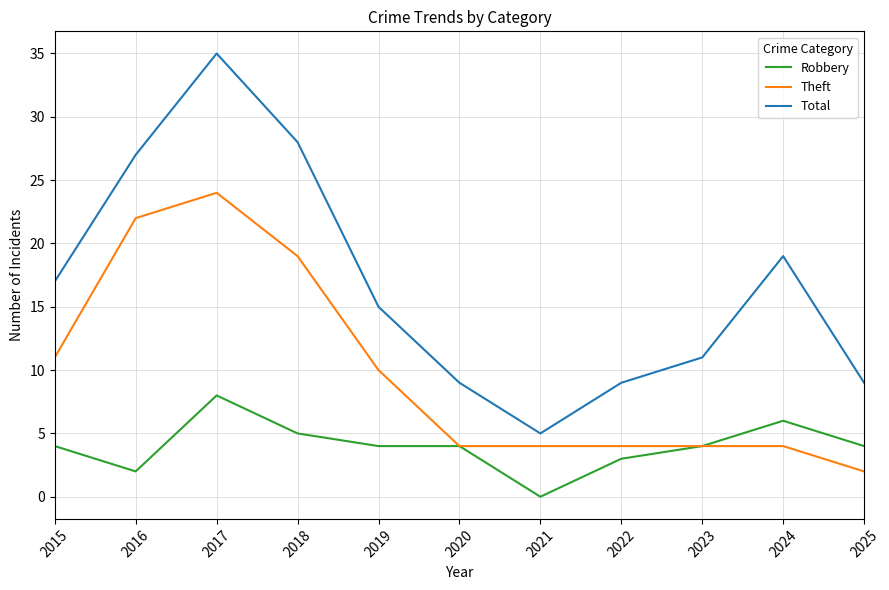

At which category is the sum across all series the highest?

2017